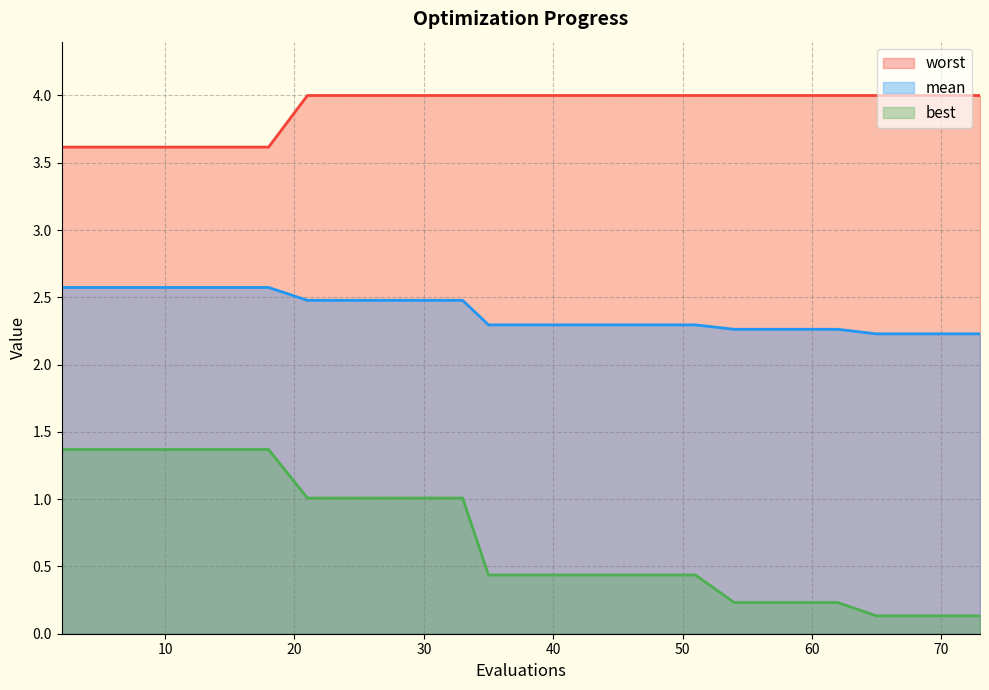

Rank the series by their maximum value, from highest to lowest.

worst, mean, best